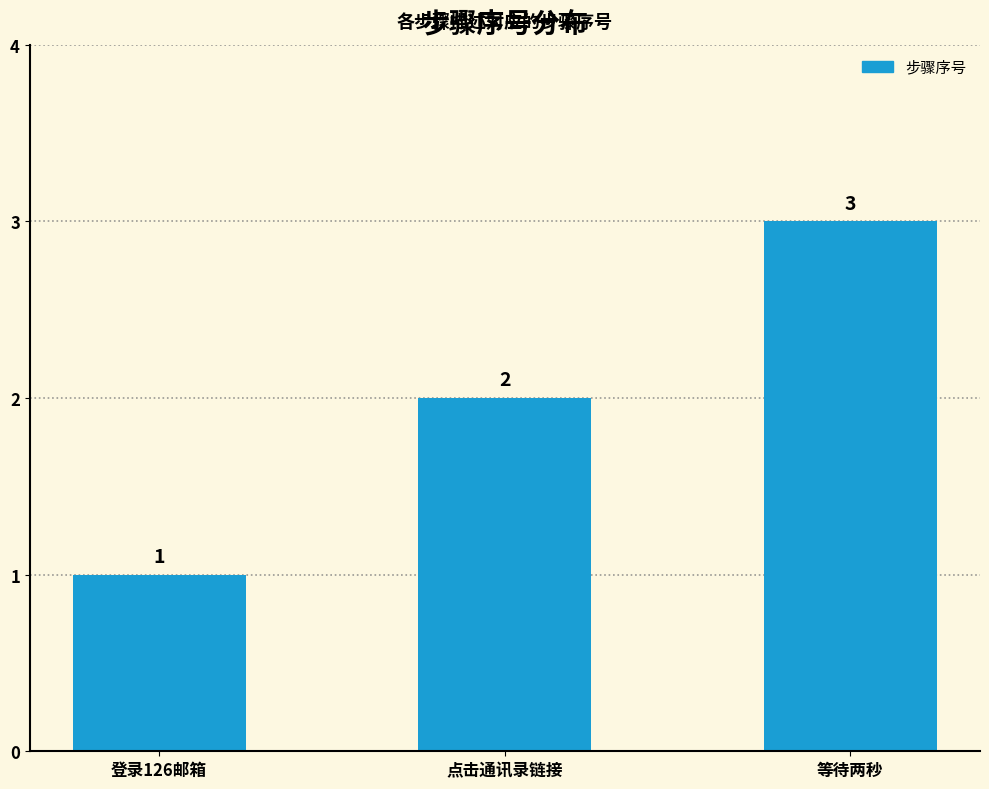

What is the label of the 3rd bar from the left?

等待两秒